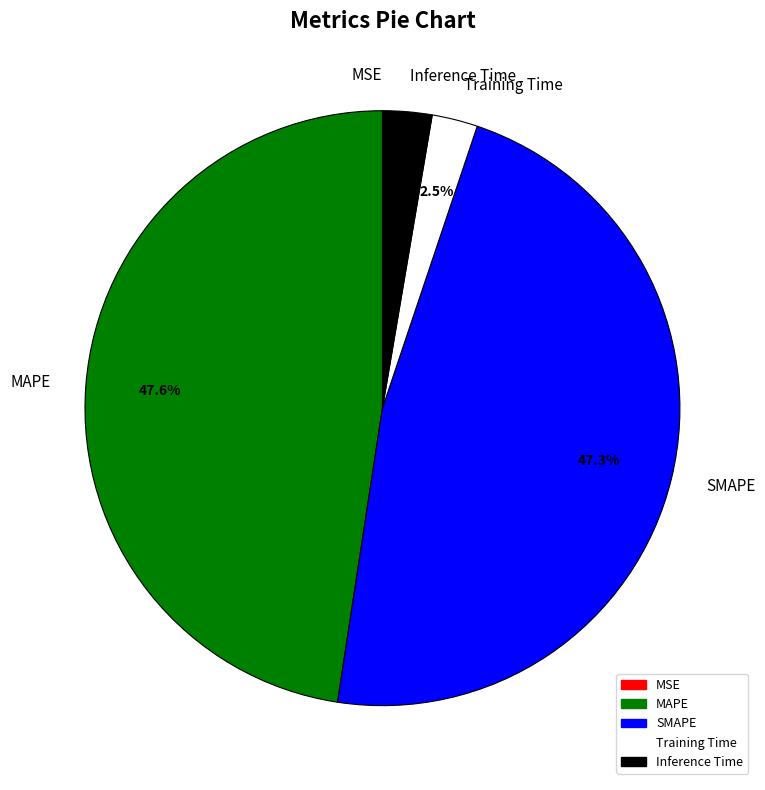

Does SMAPE represent more than half of the total?

No